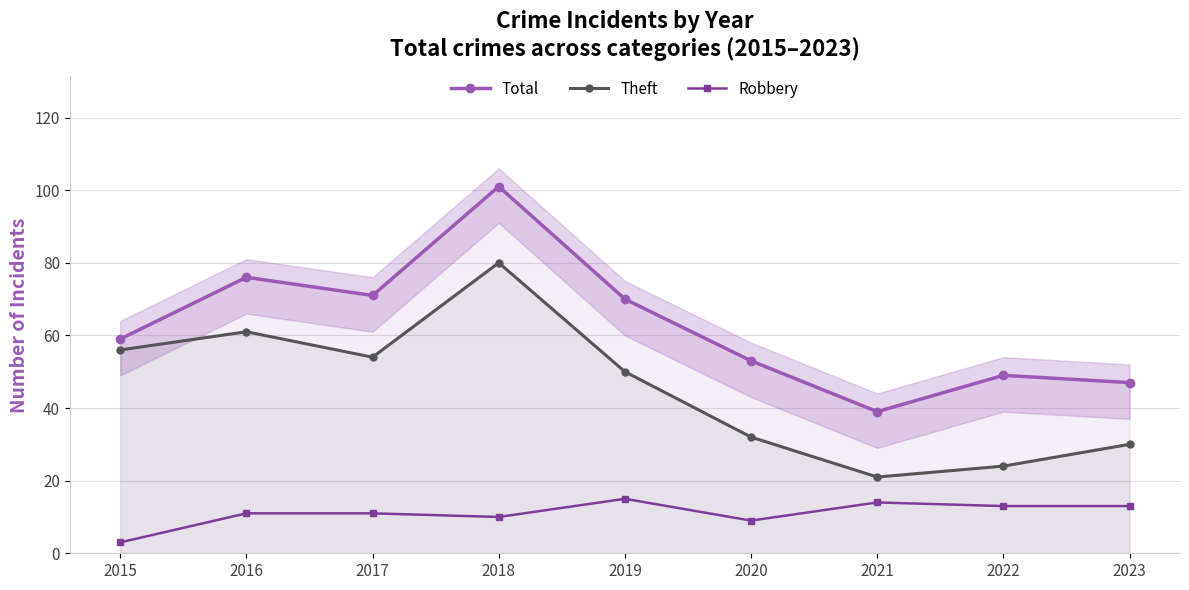

Between 2015 and 2022, which series saw the biggest shift?

Theft